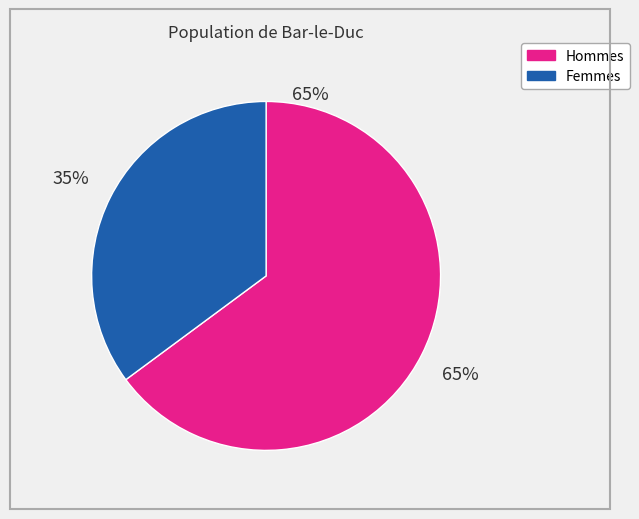

To the nearest percent, what is the difference between the largest and smallest slice percentages?

30%